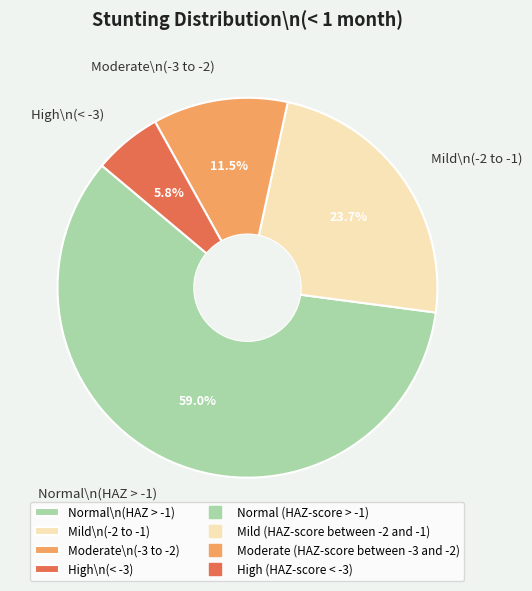

Combined, do Moderate\n(-3 to -2) and High\n(< -3) account for over 50%?

No